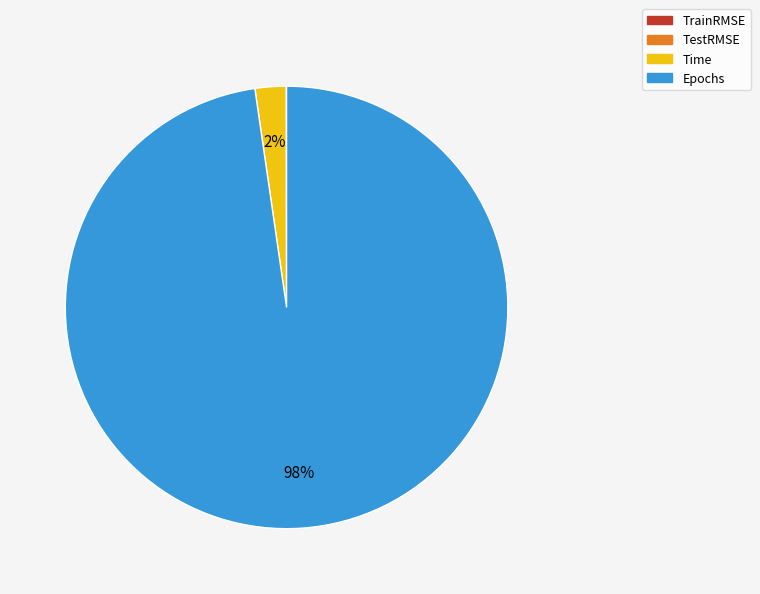

True or false: Epochs accounts for 98% of the total.

True